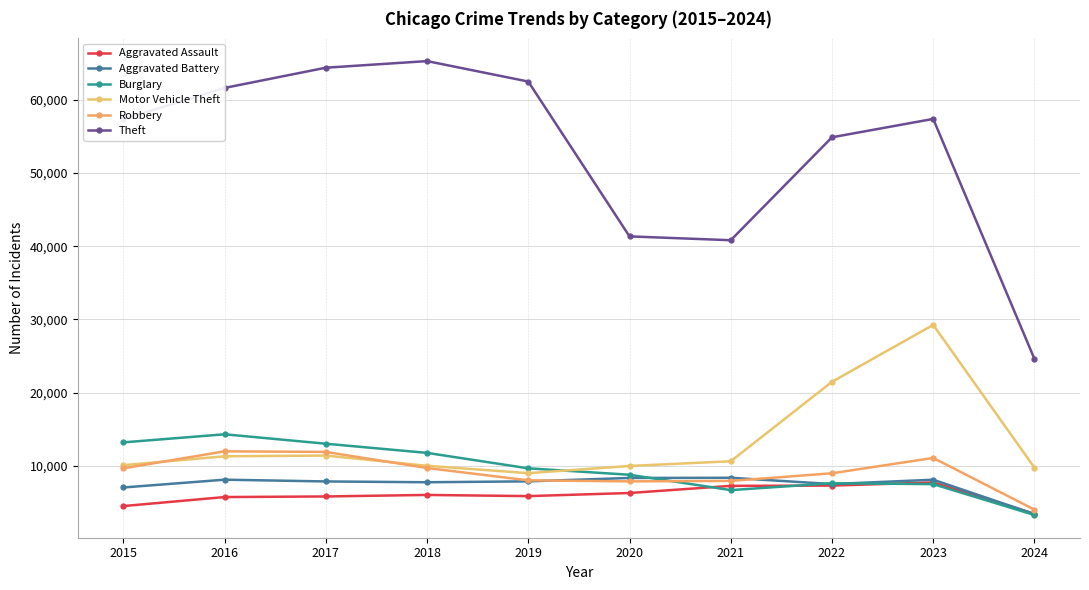

True or false: Theft has a value of 64386 at 2017.

True